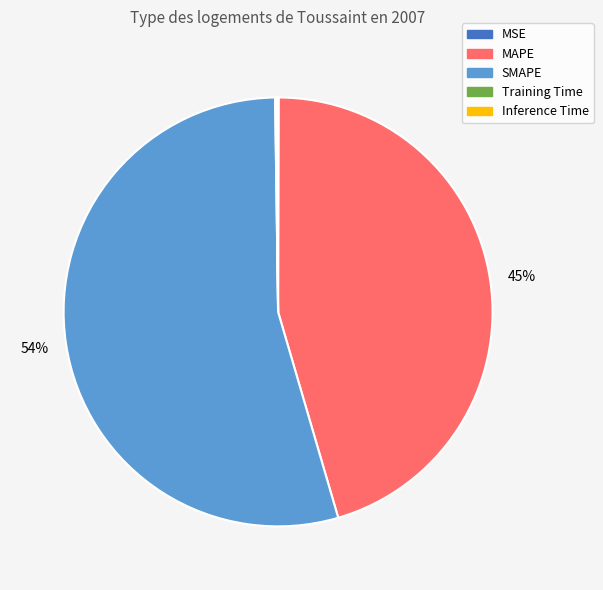

What is the majority slice?

SMAPE